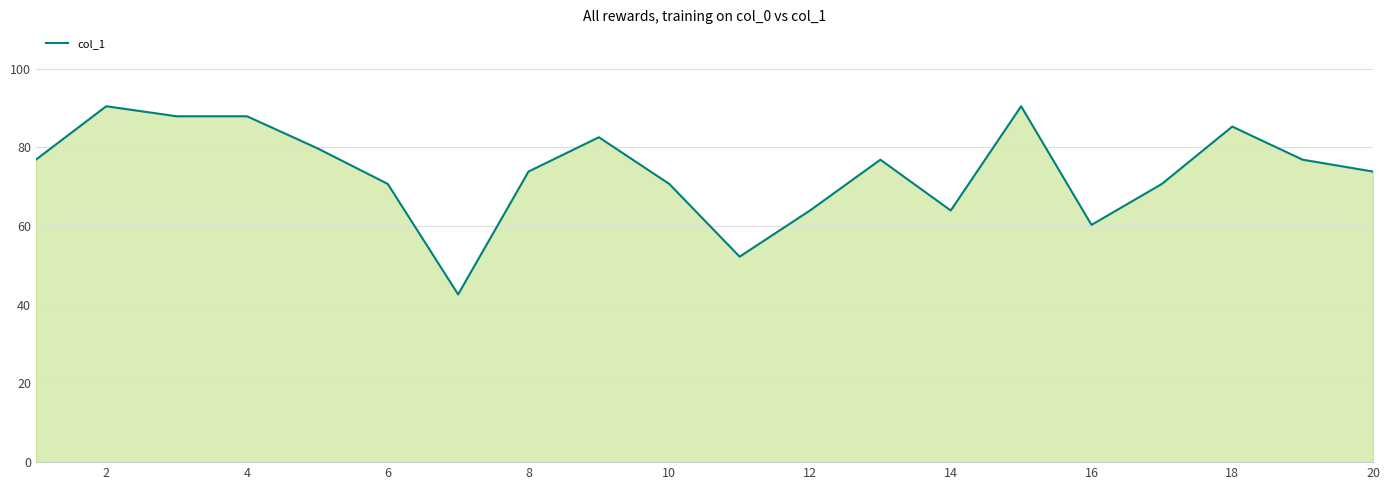

What is the maximum value shown in the chart?

90.5